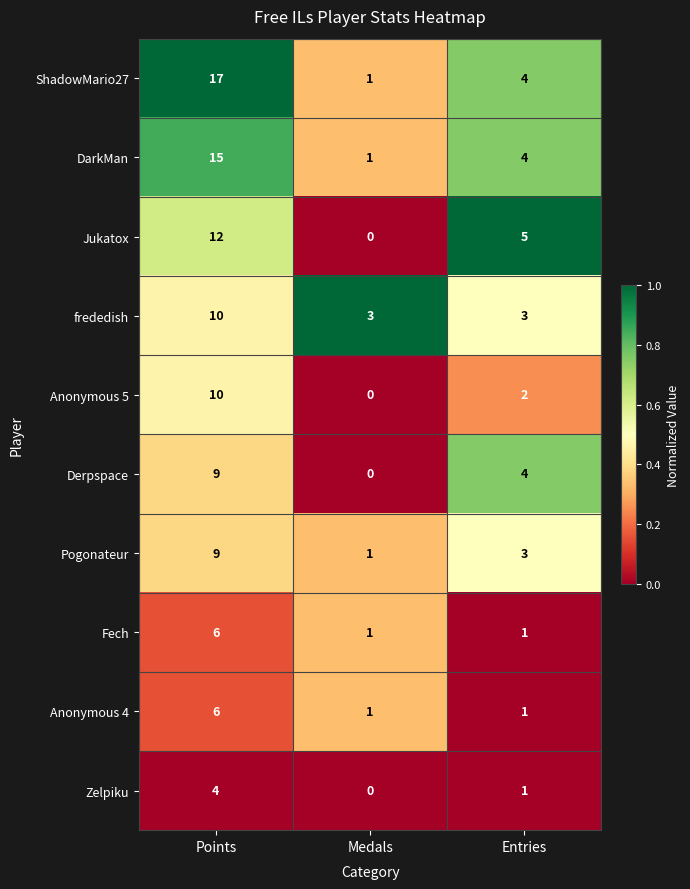

Which category has the highest value in the Pogonateur series?

Points